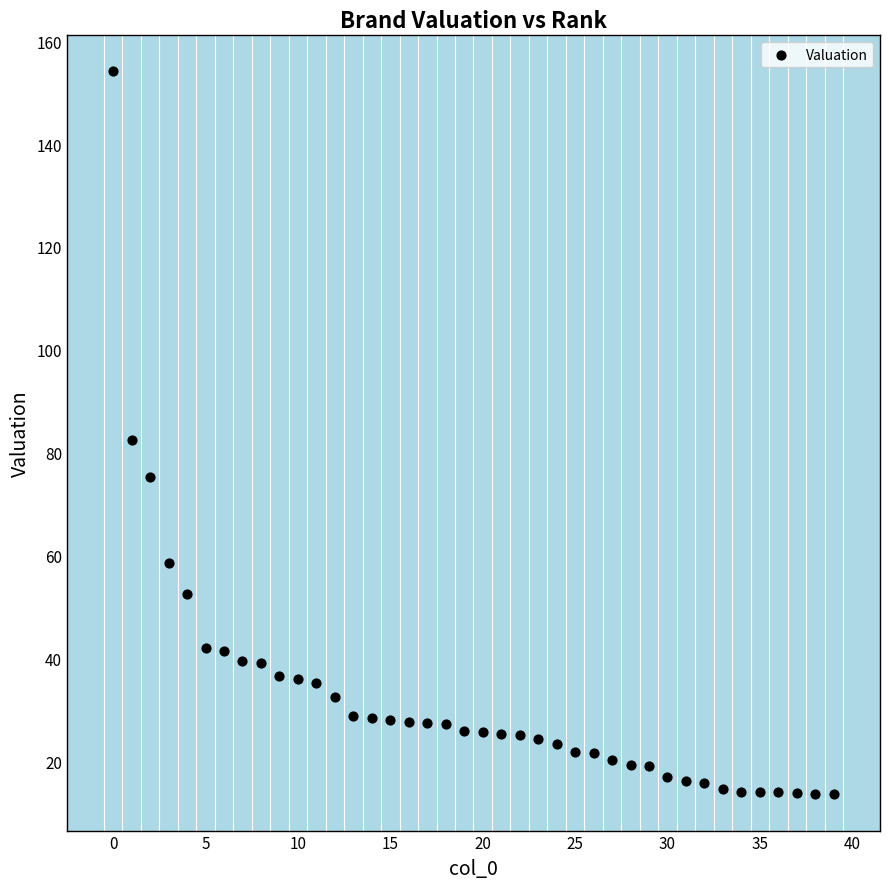

What is the range of Y values (max minus min)?

140.5